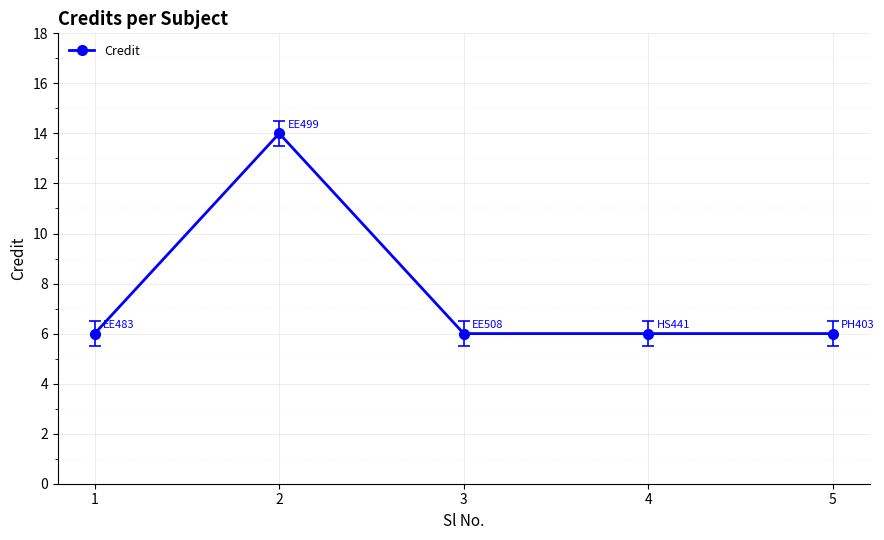

Reading left to right, what are all the values shown in this chart?

6	14	6	6	6